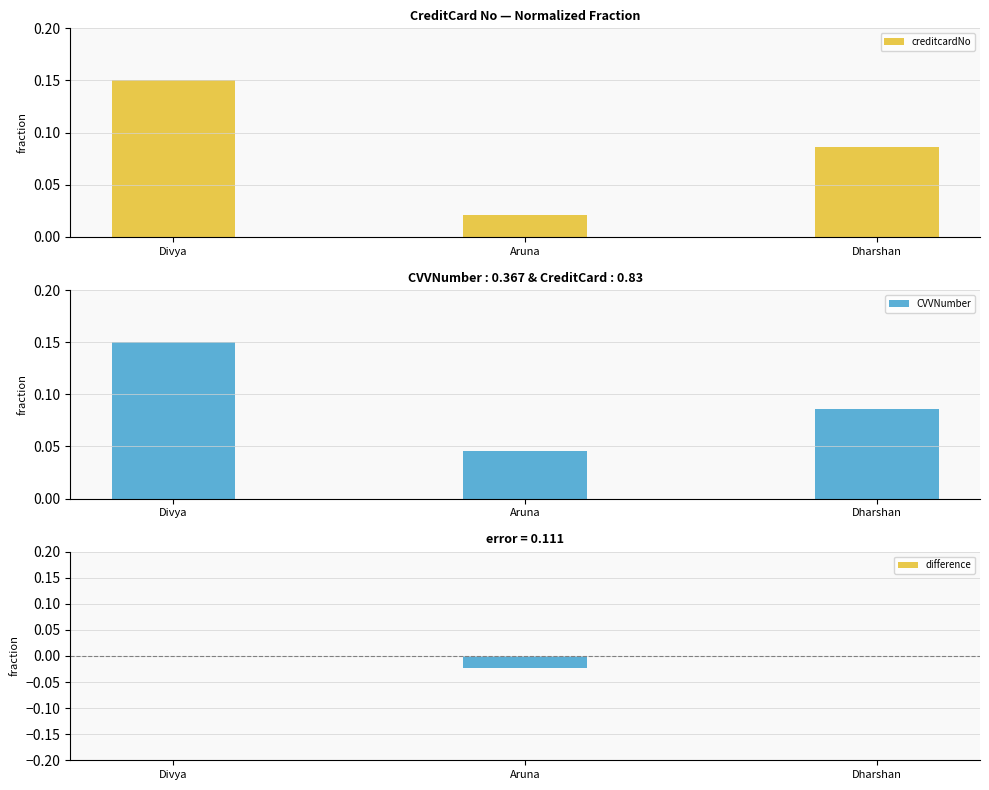

What is the label of the 3rd bar from the left?

Dharshan